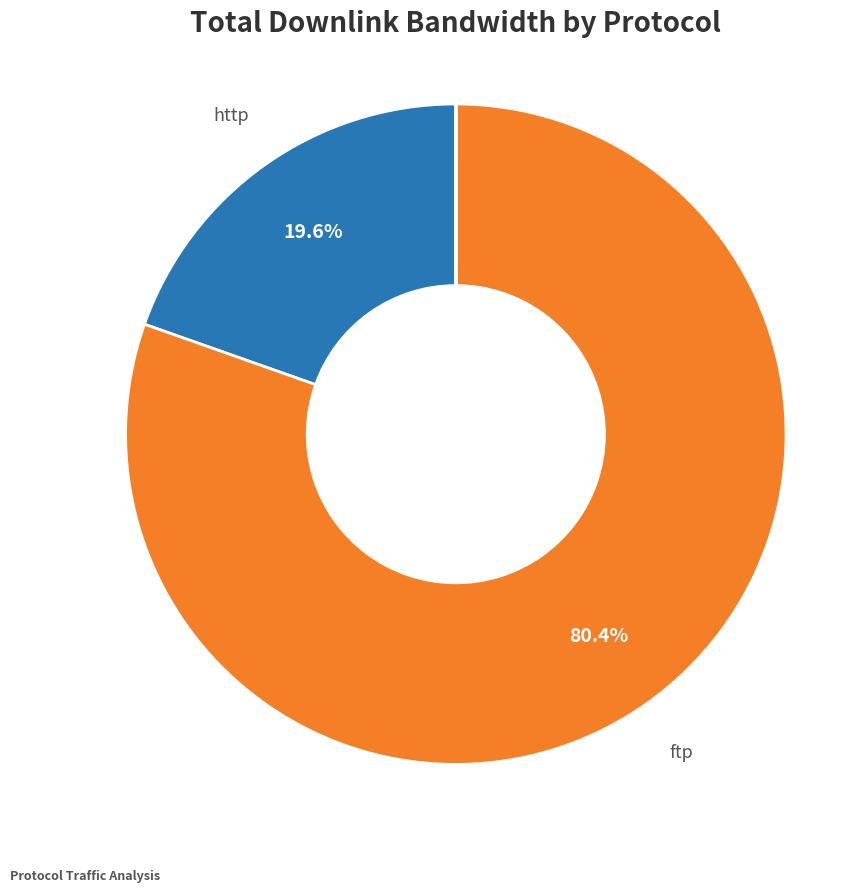

Is there any slice that represents more than half of the pie?

Yes